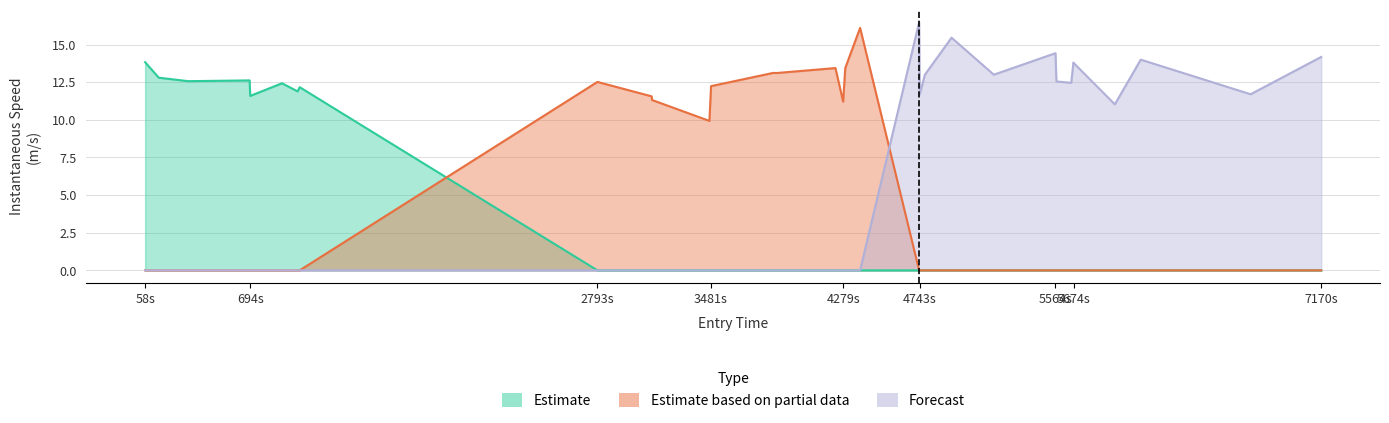

True or false: Estimate based on partial data and Estimate cross at least once.

True